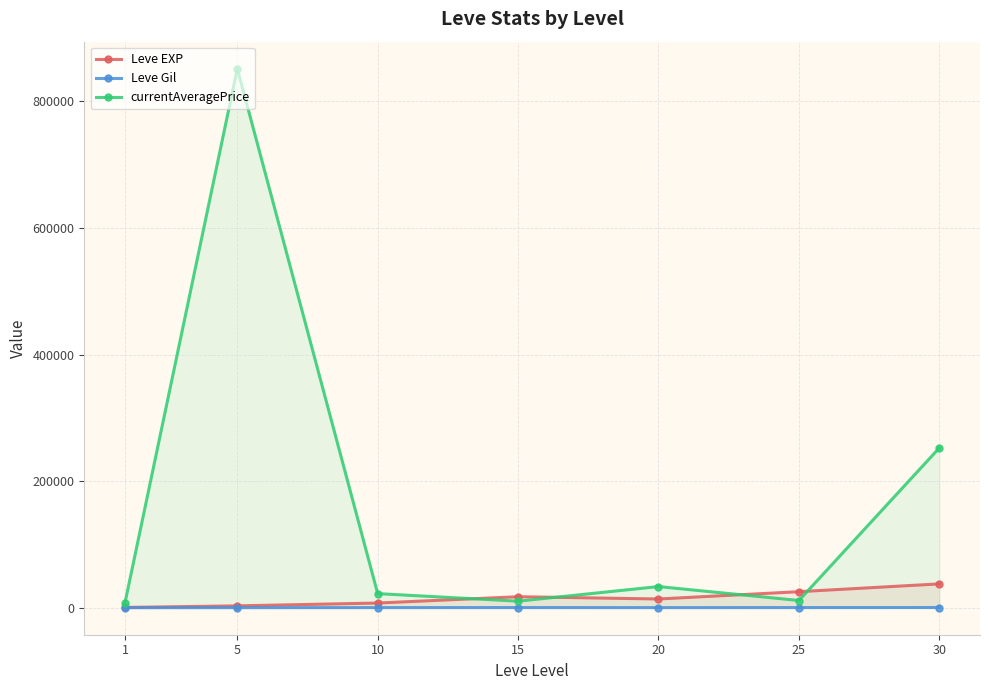

Rank the categories by currentAveragePrice value from lowest to highest.

1, 15, 25, 10, 20, 30, 5